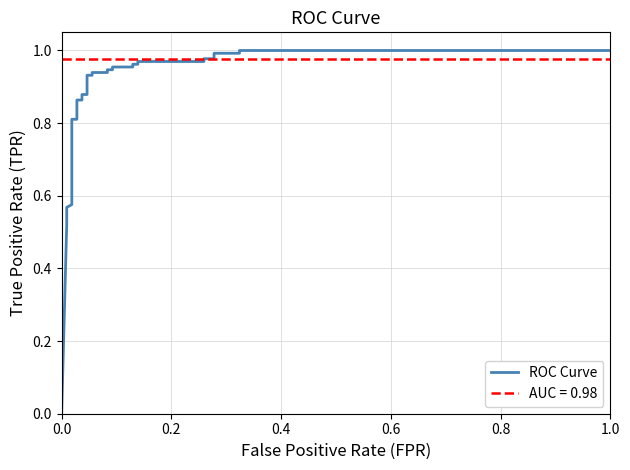

What is the label of the 5th point from the left?

0.8